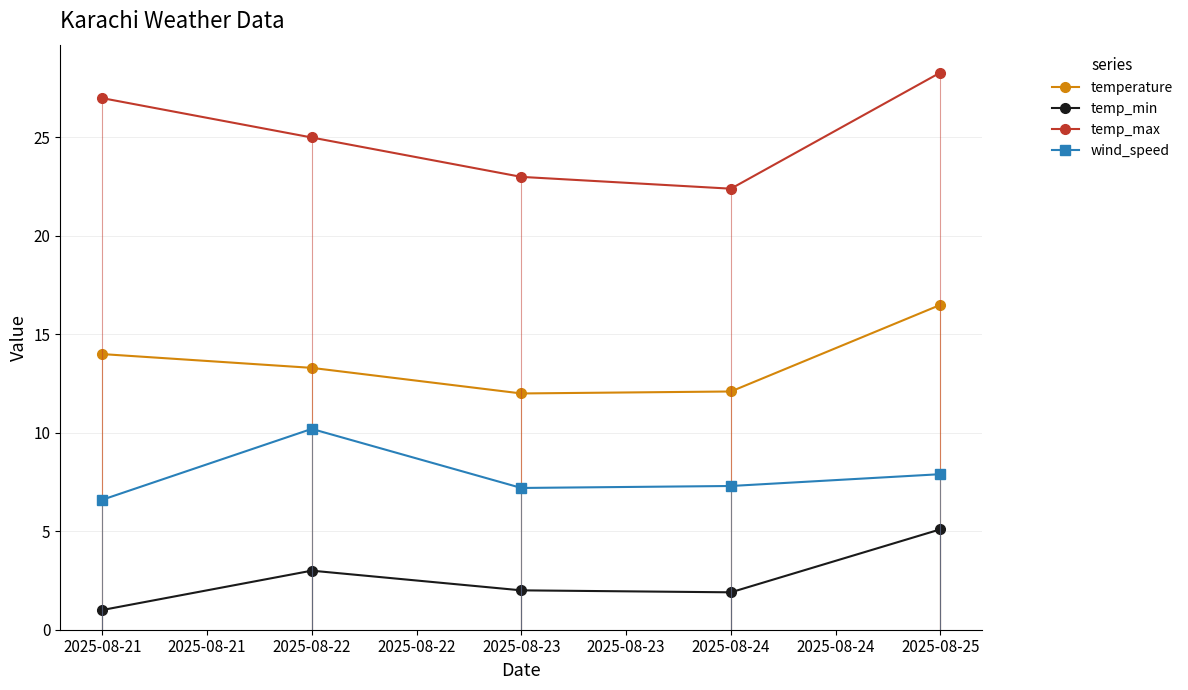

Where does the temperature series first go above 13?

2025-08-21